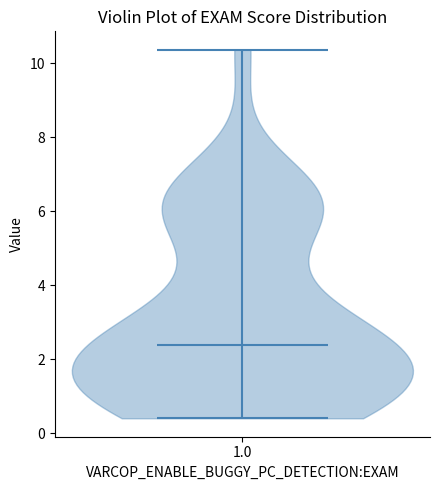

Read this violin plot against the y-axis: where its median line is, and the lowest and highest points the violin reaches. The values are not printed on the chart, so give them approximately, as read against the axis.

median line 2.4, lowest point 0.4, highest point 10.4